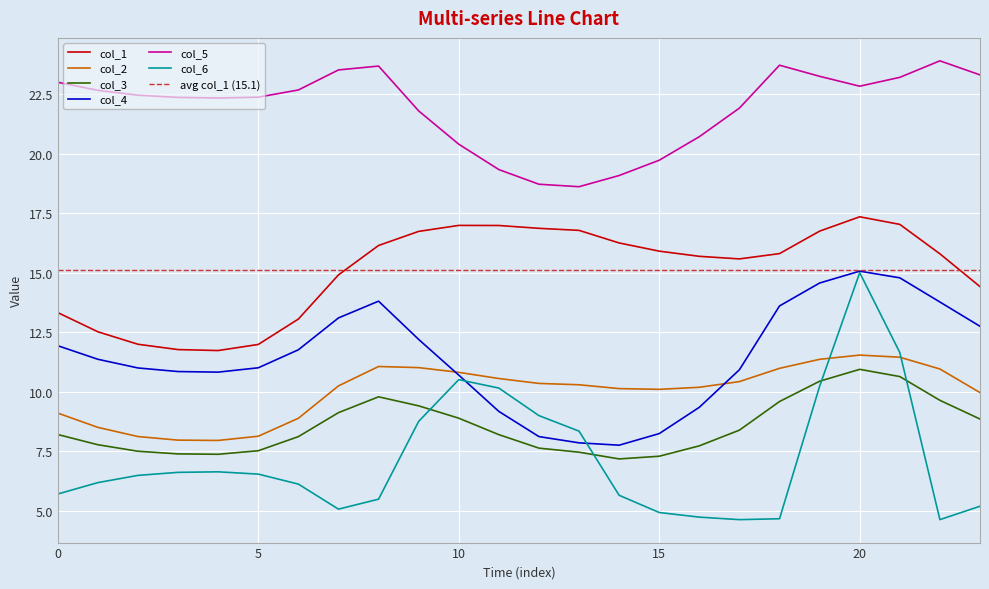

Does the chart display data point markers on the line(s)?

No